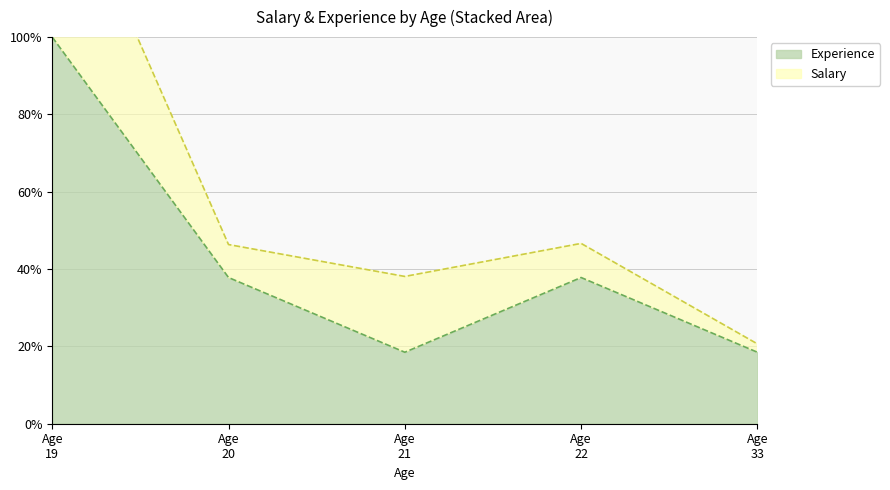

Does the chart have visible grid lines?

Yes